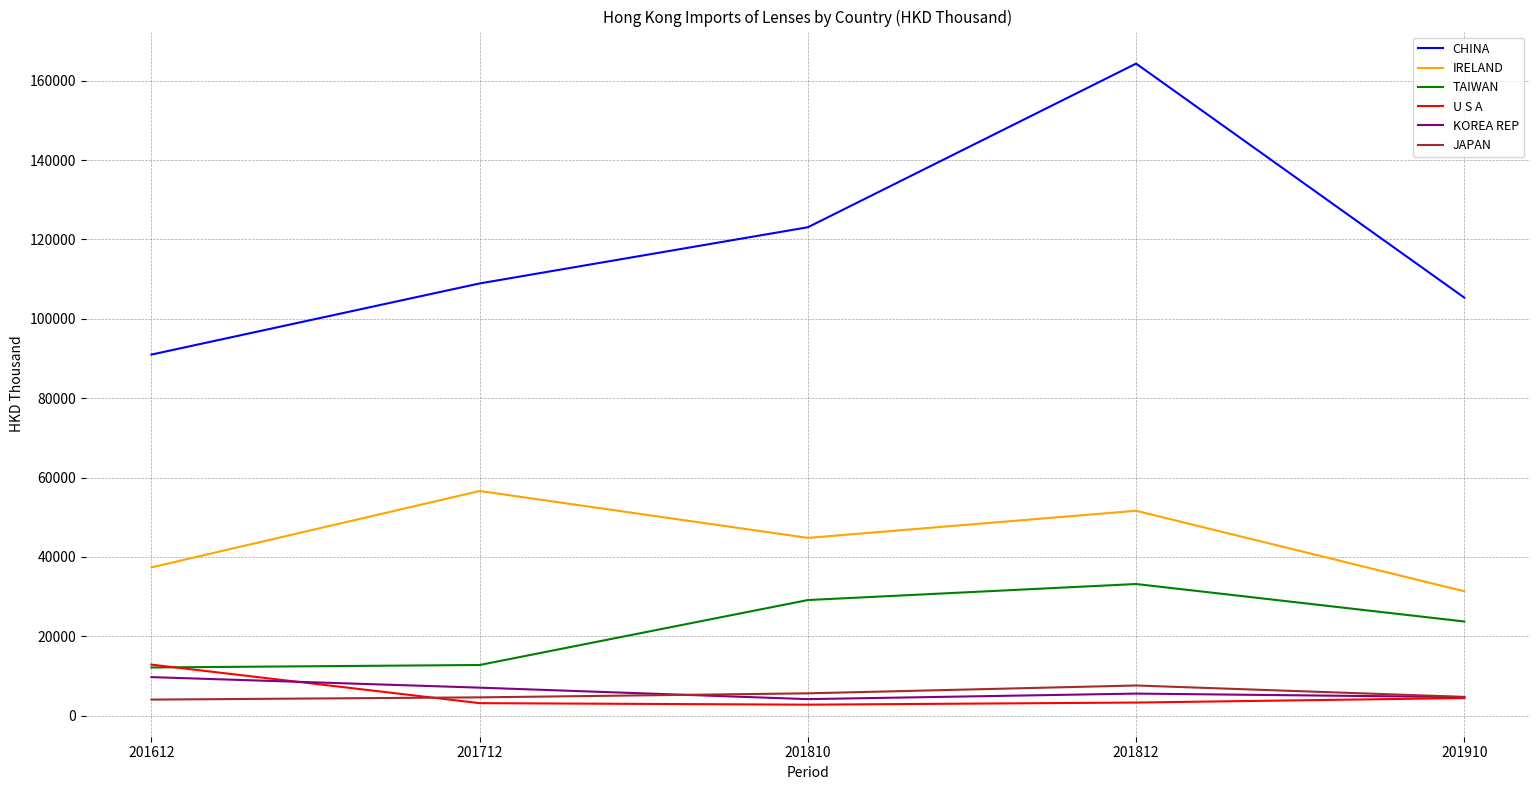

True or false: IRELAND has a value of 21248.6 at 201910.

False